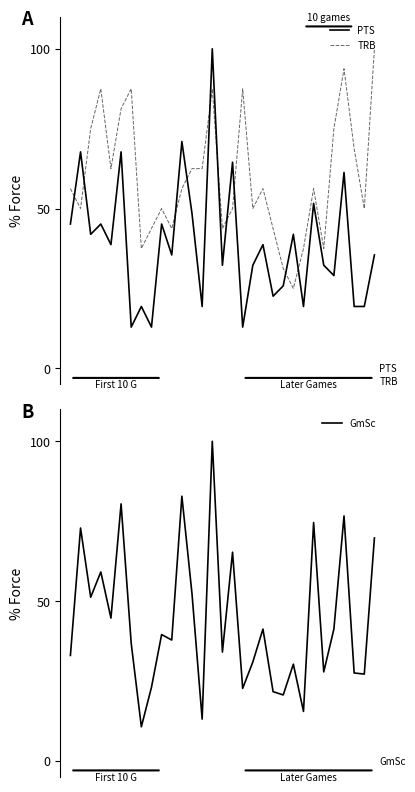

Count the number of categories in the chart.

31